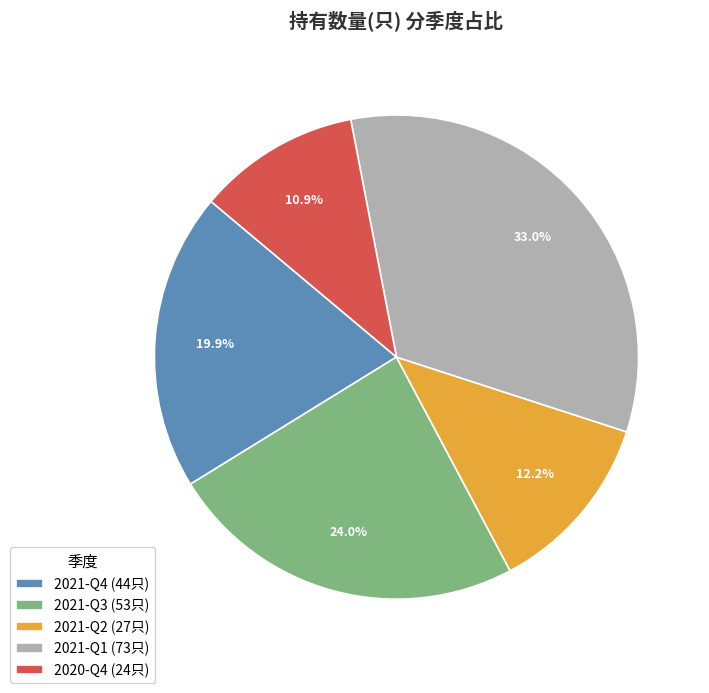

Rank the categories by value from highest to lowest.

2021-Q1, 2021-Q3, 2021-Q4, 2021-Q2, 2020-Q4